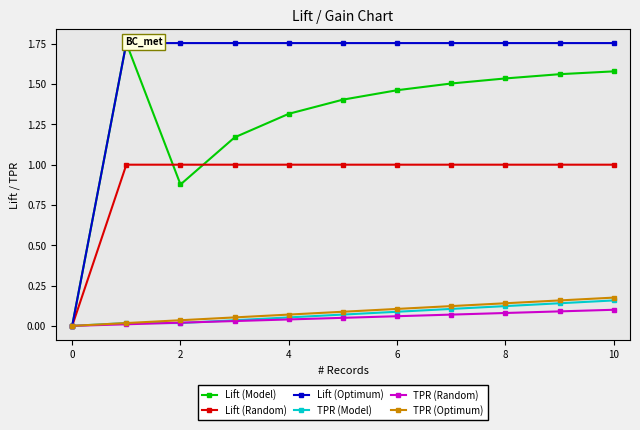

The value of TPR (Optimum) at 8 is 0.2. True or false?

False